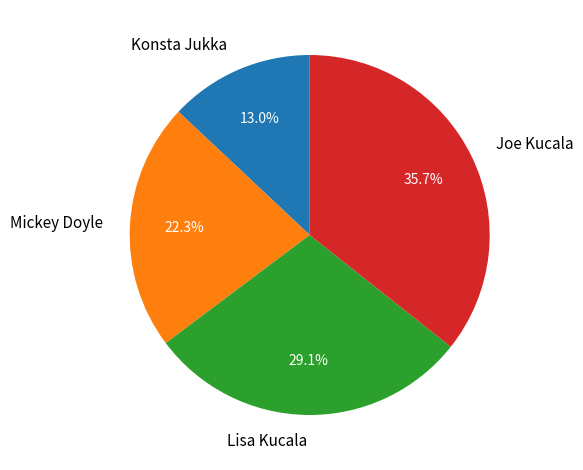

Count the number of slices in the pie.

4